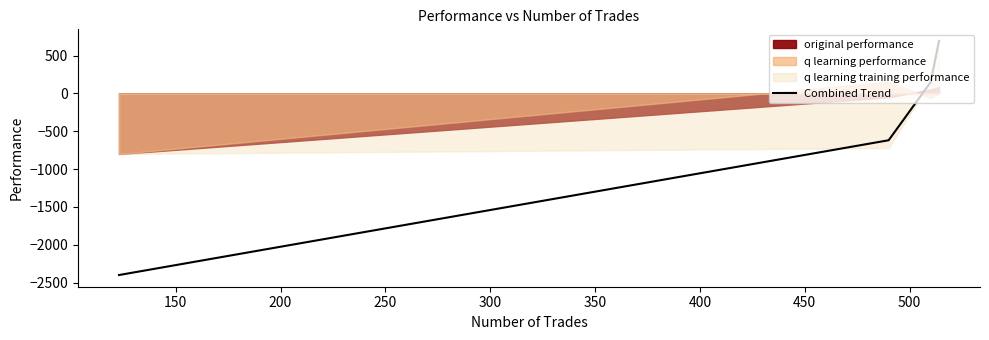

True or false: Combined Trend has more than 1 points higher than both neighbors.

False